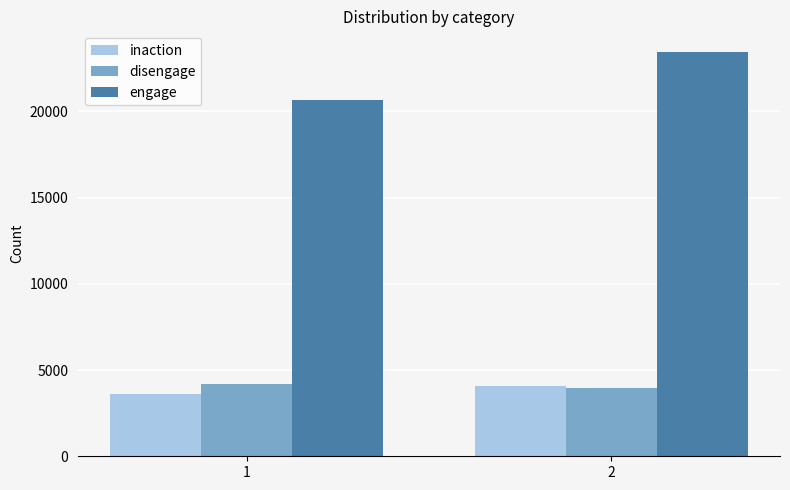

True or false: disengage has a value of 4172 at 1.

True